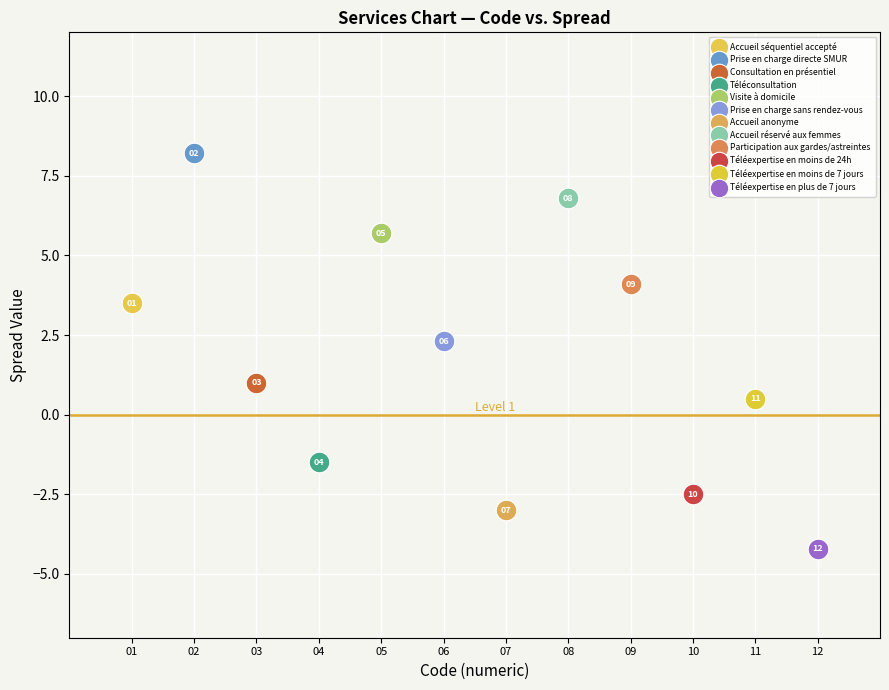

Which series contains the highest Y value?

Prise en charge directe SMUR